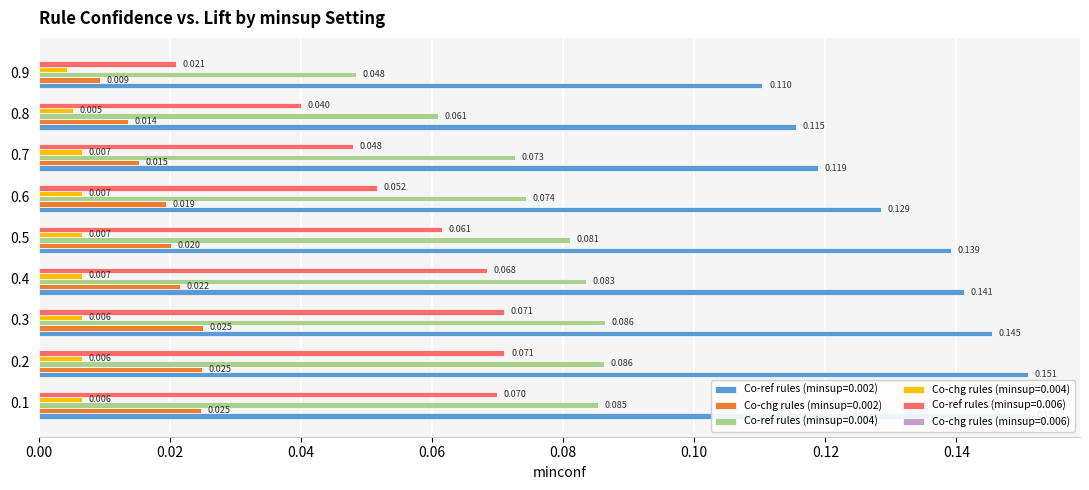

What is the difference between the highest and lowest values at 0.3?

0.1